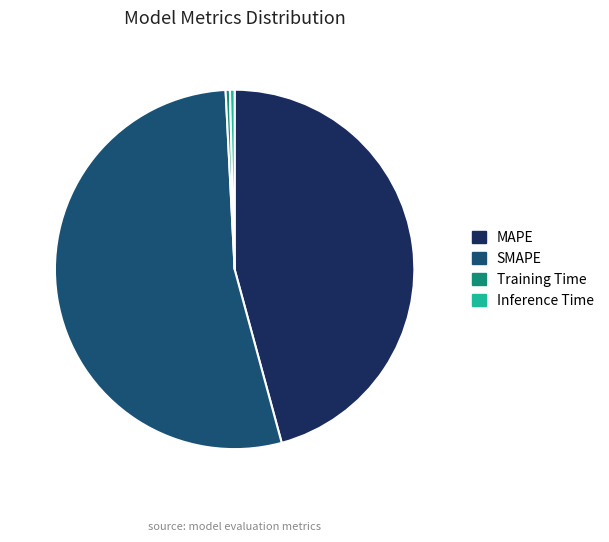

Is it true that Training Time is 0% of the pie?

True